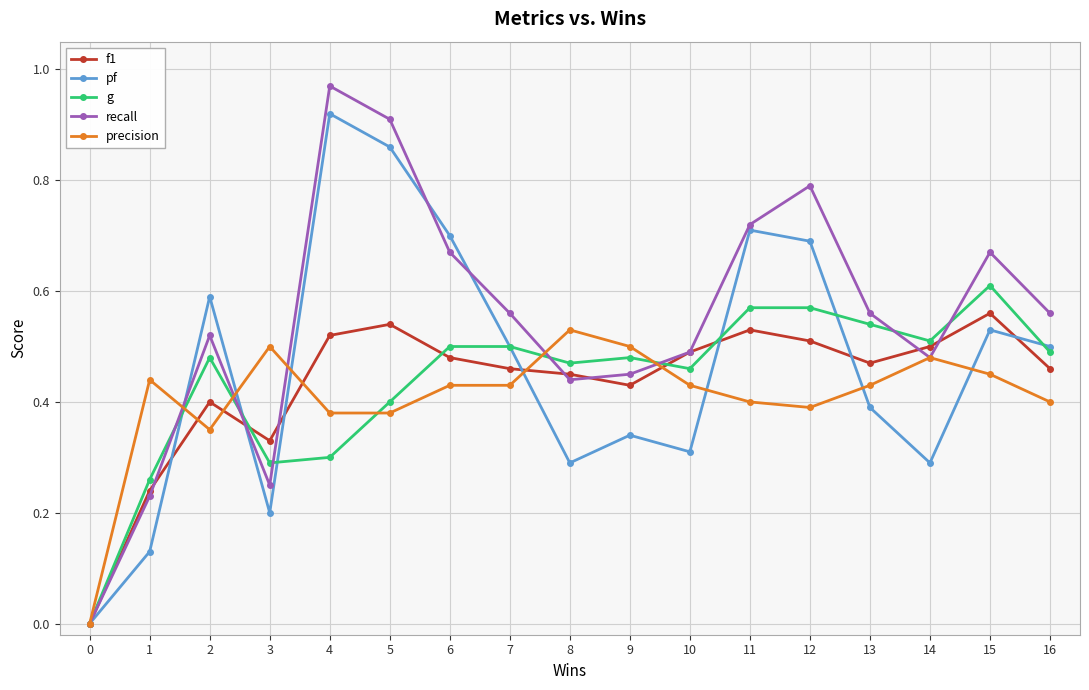

Does the chart display data point markers on the line(s)?

Yes